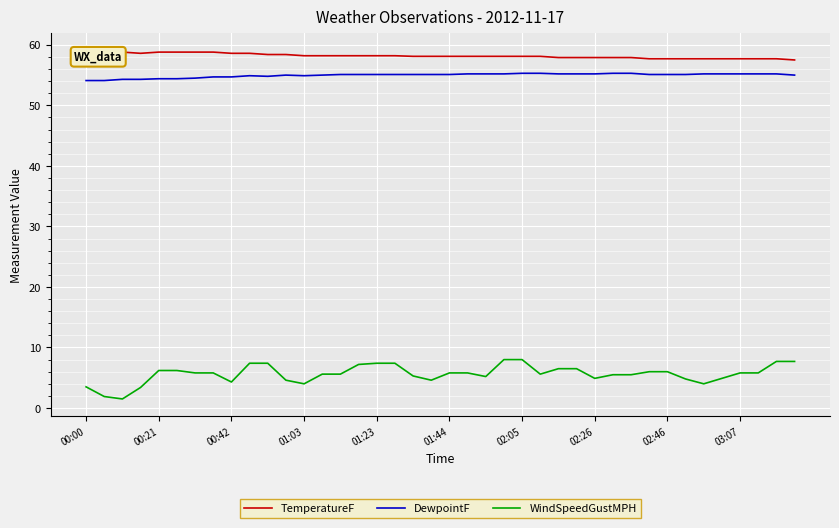

What is the smallest value displayed?

1.5